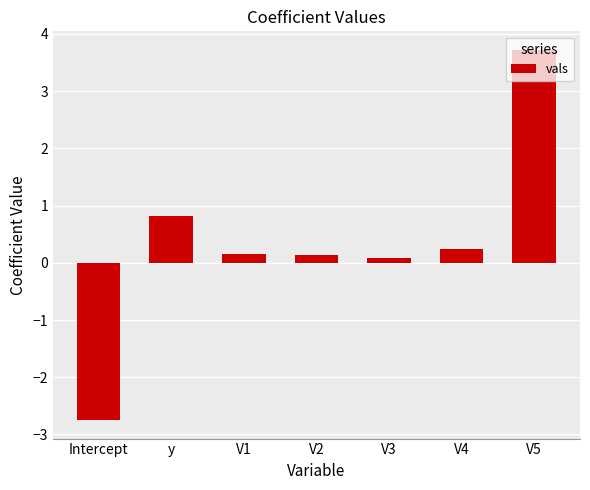

What is the difference between the second highest and second lowest values?

0.7